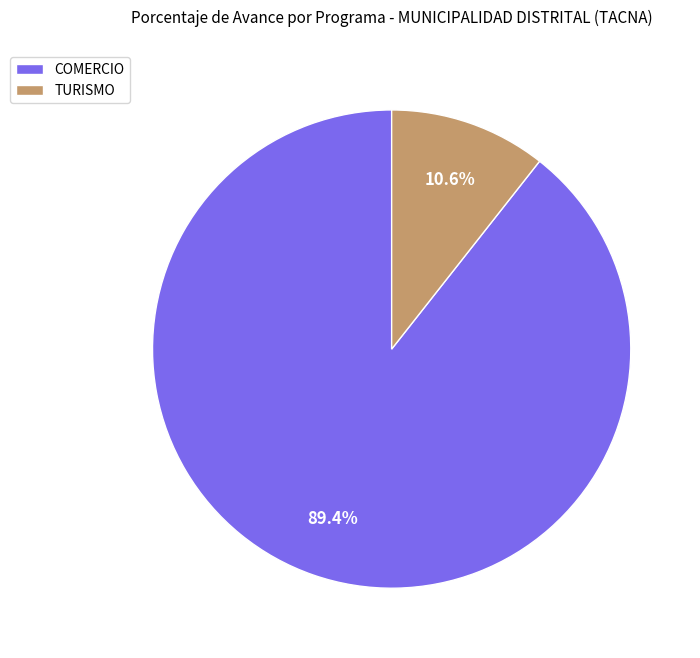

Which slice represents more than half of the pie?

COMERCIO